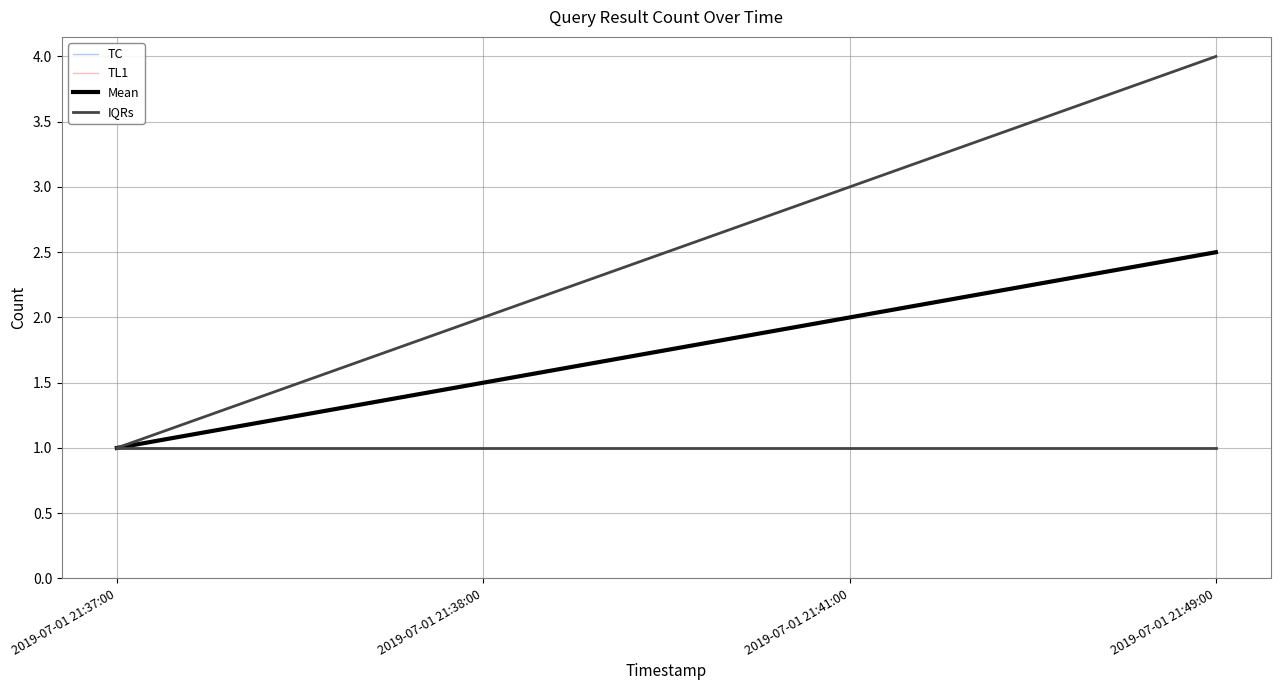

What is the lowest value of the IQRs series?

1.0